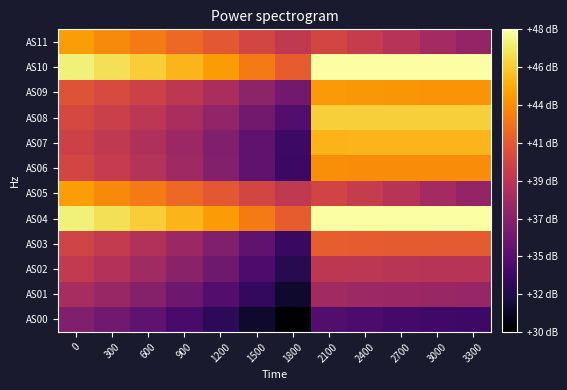

List the series in order of their peak value, lowest first.

AS00, AS01, AS02, AS03, AS06, AS09, AS11, AS05, AS07, AS08, AS04, AS10